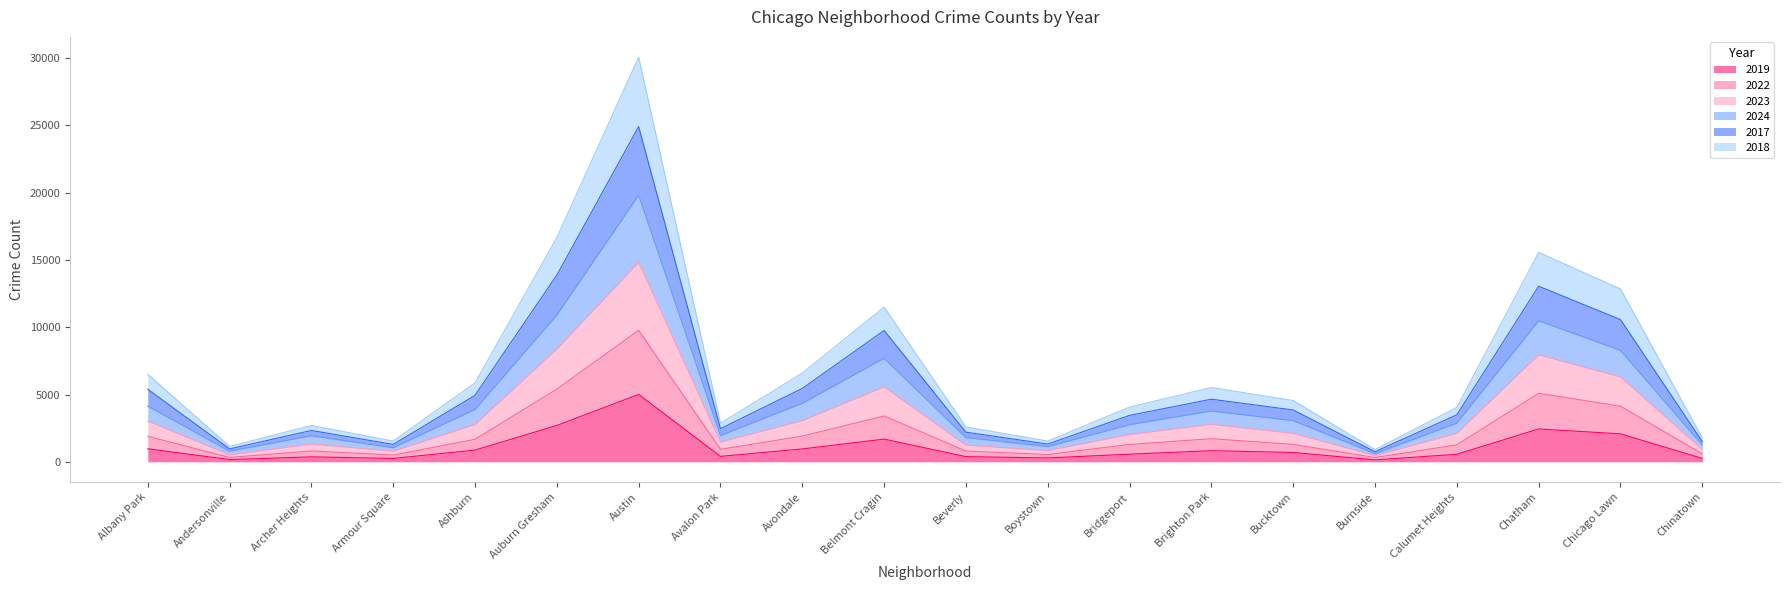

In 2024, how many points are higher than both neighbors (excluding endpoints)?

5